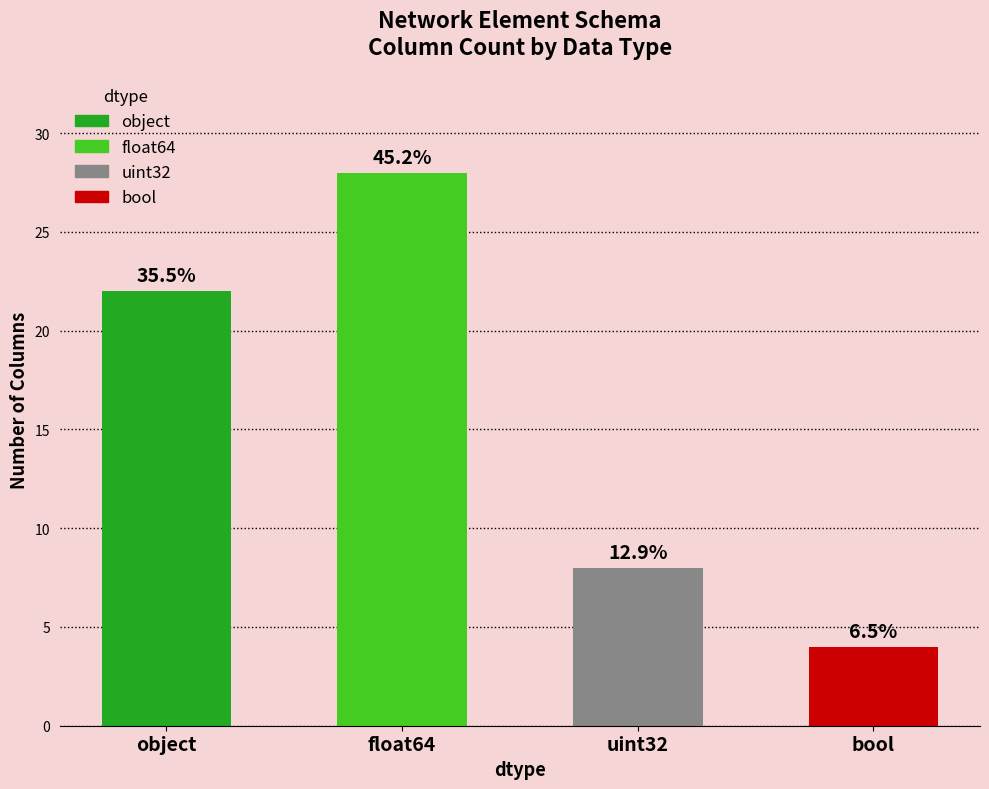

What is the change in value from float64 to bool?

-24